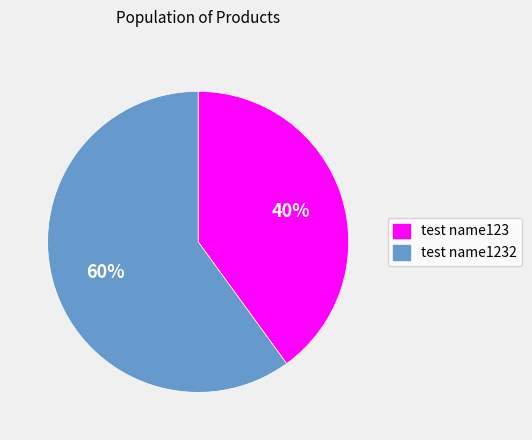

Does any single category account for the majority?

Yes